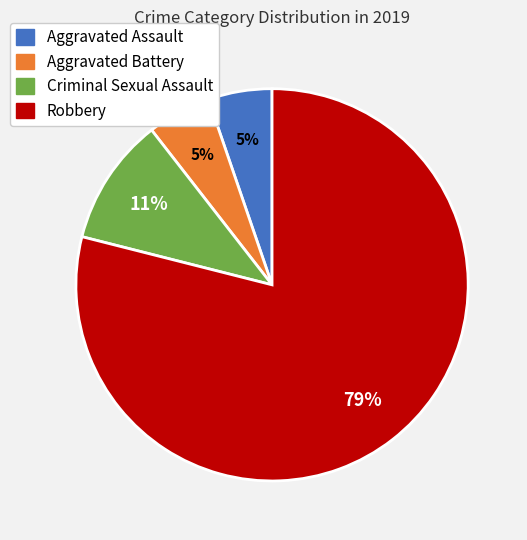

Does Aggravated Assault represent more than half of the total?

No